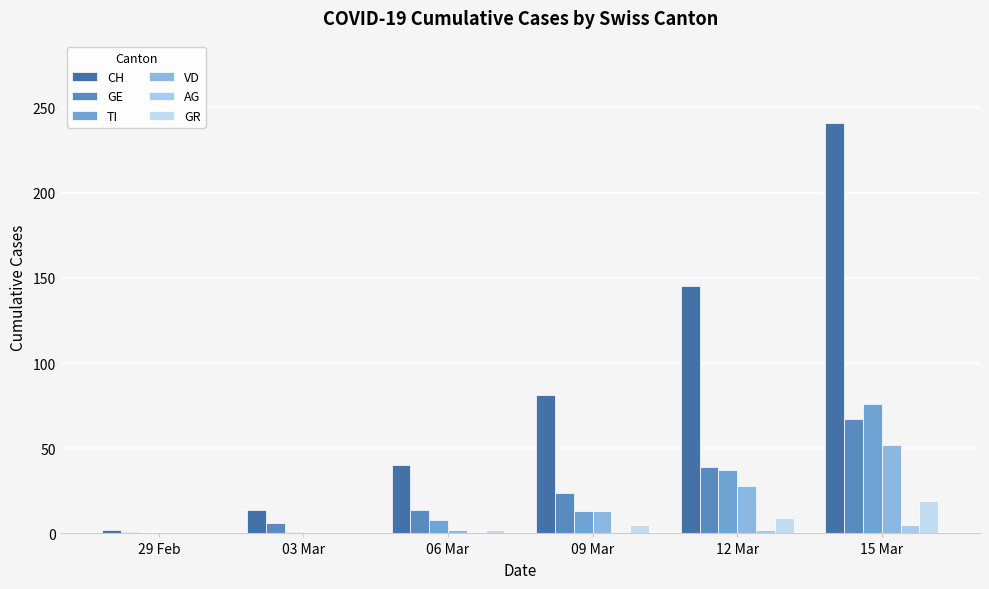

Rank the series by their maximum value, from highest to lowest.

CH, TI, GE, VD, GR, AG